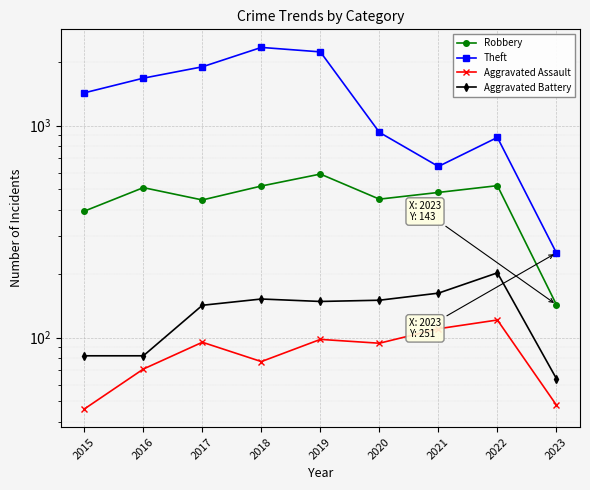

True or false: Robbery has a value of 845 at 2016.

False